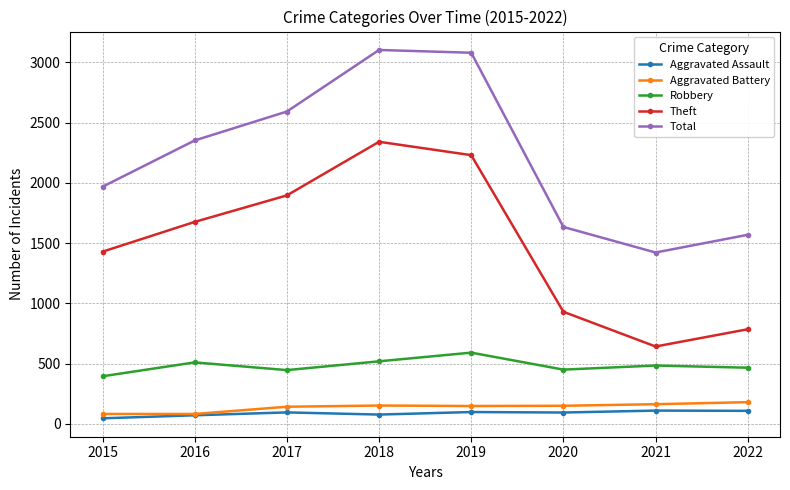

Is it true that Theft equals 785 at 2022?

True